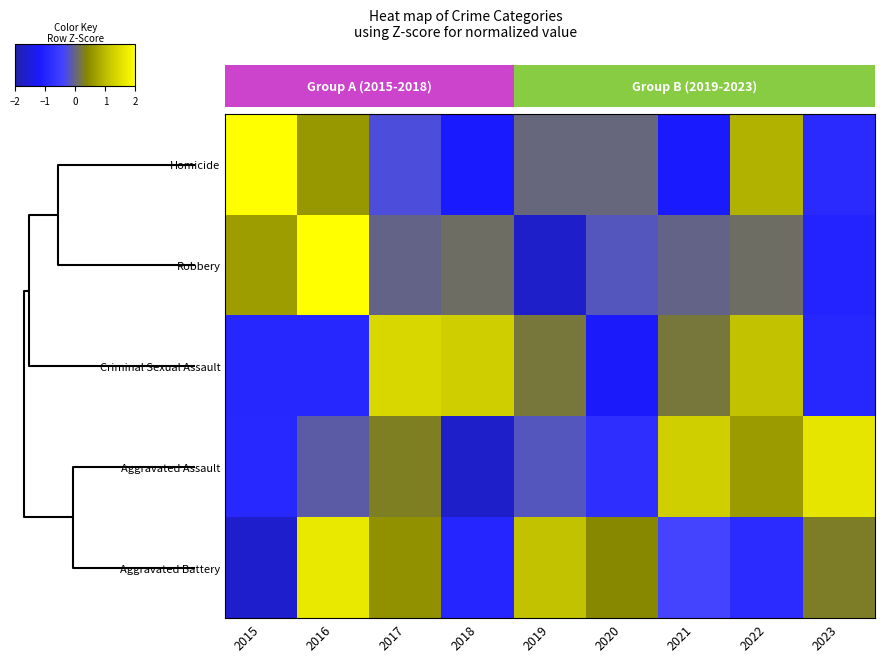

Is the value of Criminal Sexual Assault at 2022 greater than the value of Aggravated Battery at 2016?

No